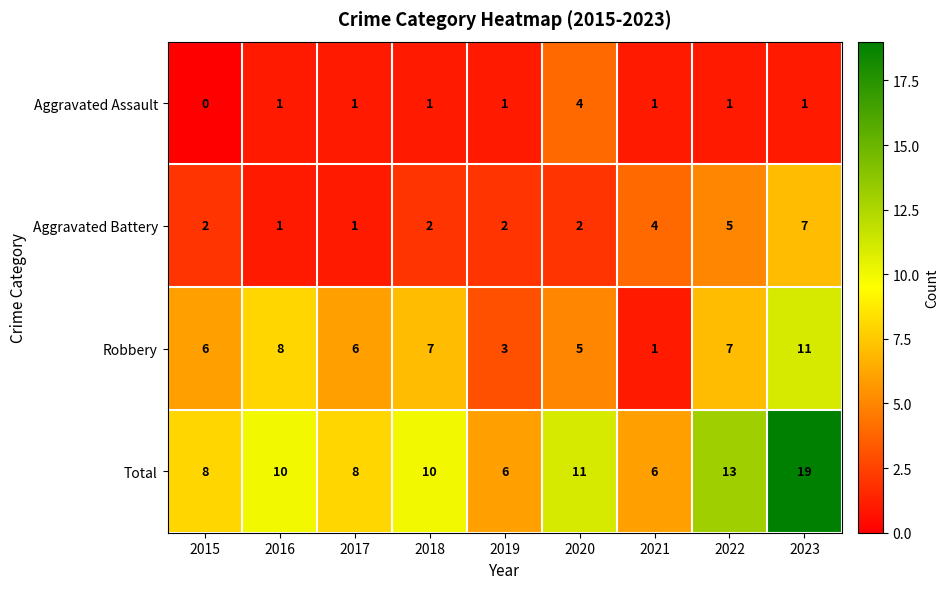

List the series in order of their peak value, lowest first.

Aggravated Assault, Aggravated Battery, Robbery, Total